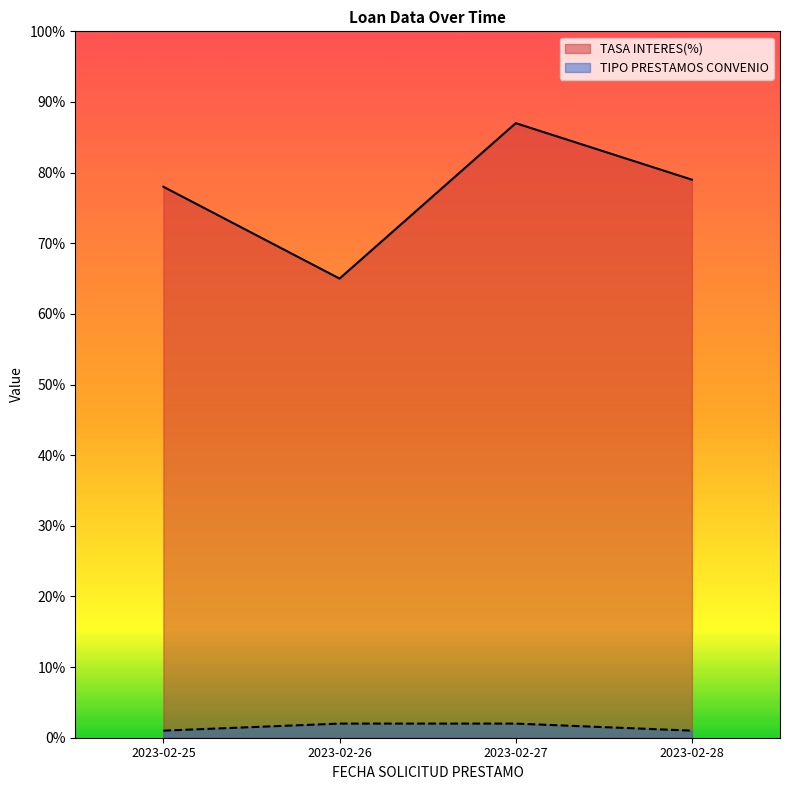

How many lines are shown in the chart?

2